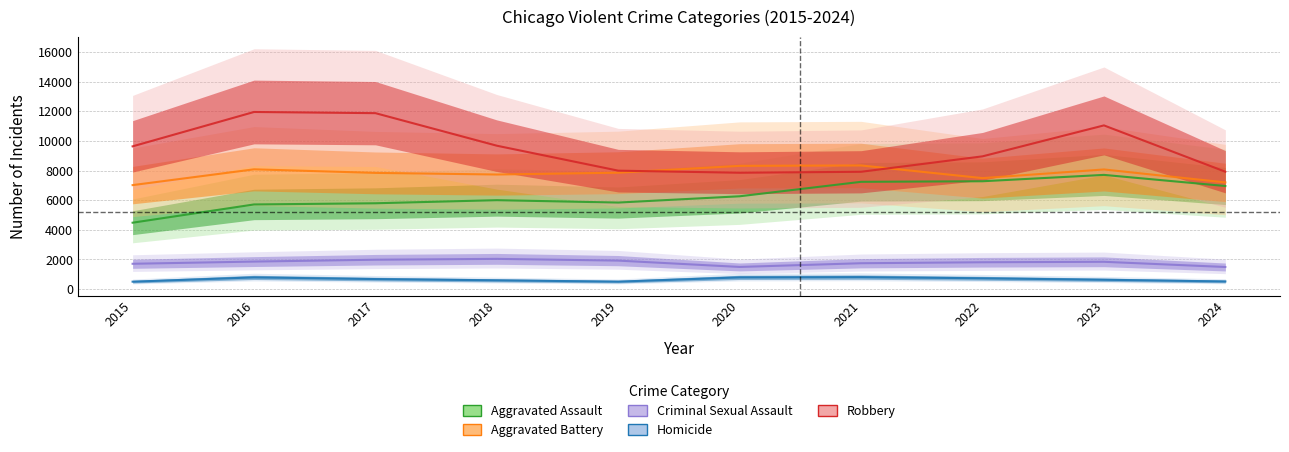

True or false: Criminal Sexual Assault and Robbery intersect in this chart.

False